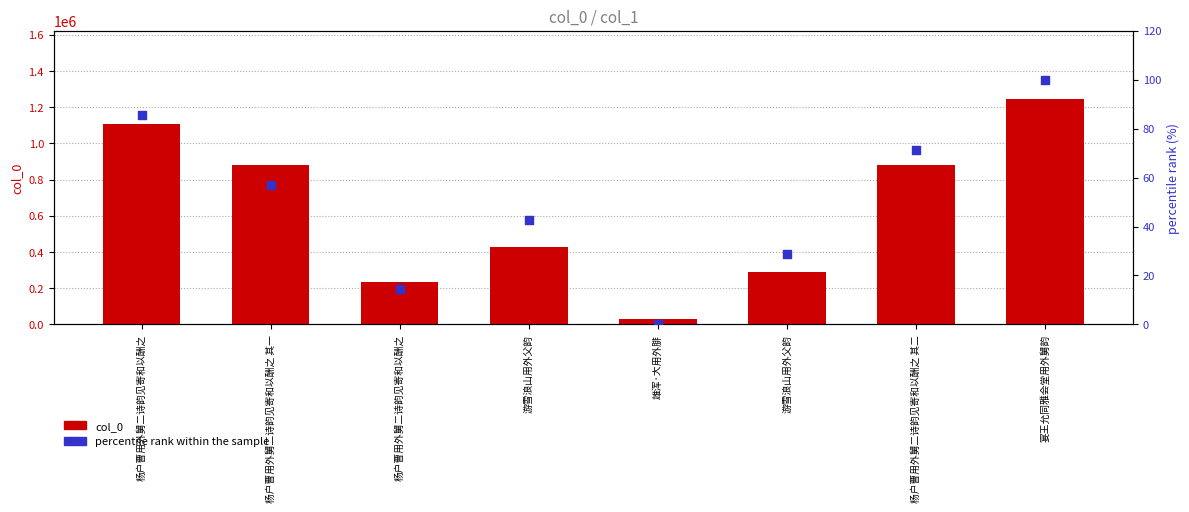

At which category is the sum across all series the highest?

宴王允同雅会堂用外舅韵